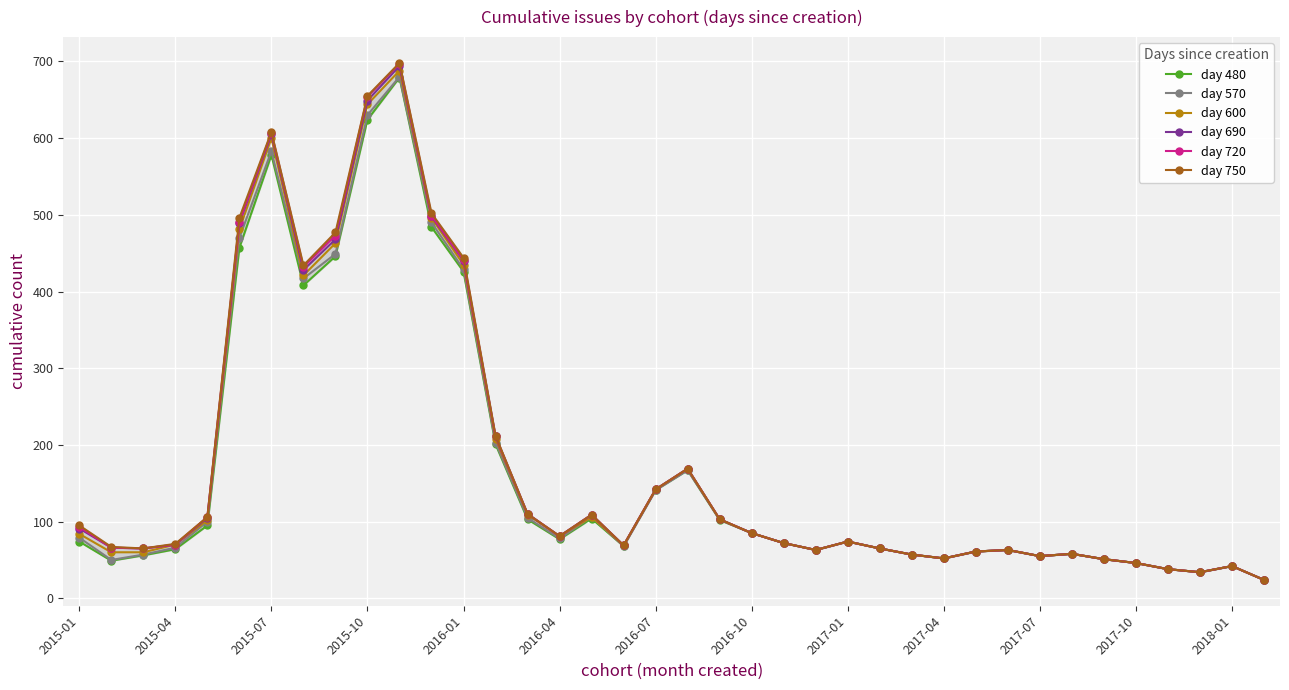

Is it true that day 690 equals 37 at 2015-04?

False